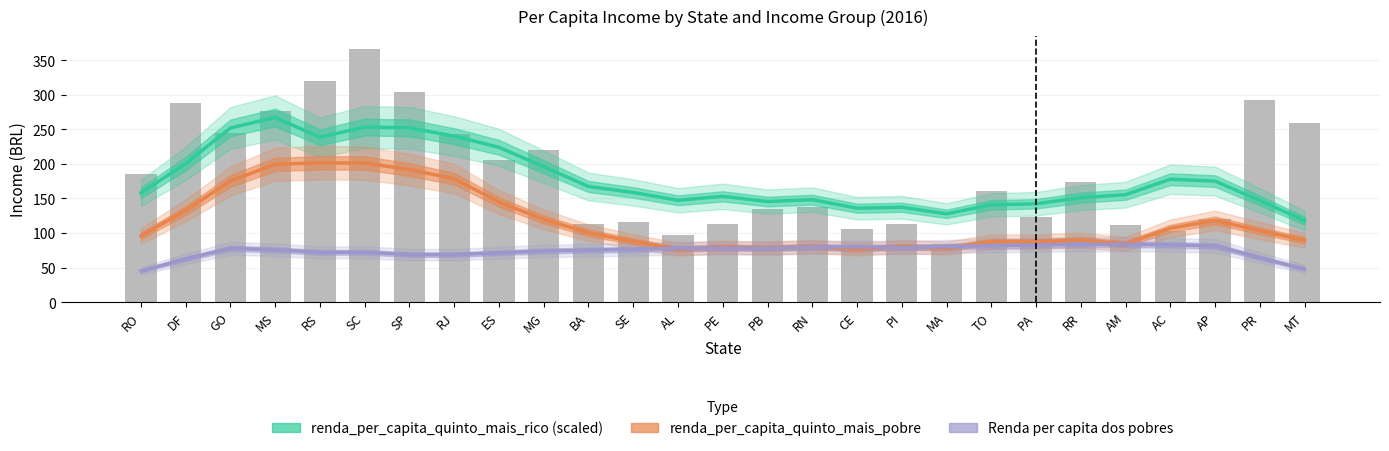

At SP, list the series in order from smallest to largest.

Renda per capita dos pobres, renda_per_capita_quinto_mais_pobre, renda_per_capita_quinto_mais_rico (scaled)